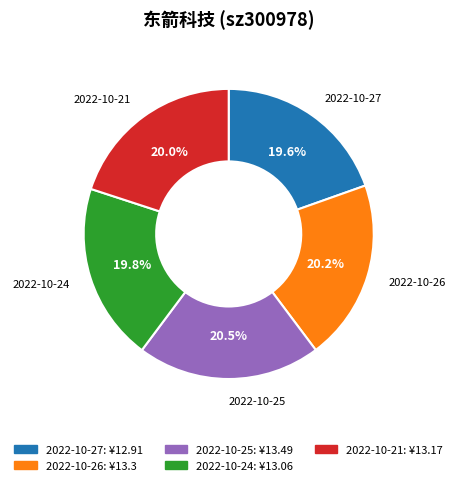

Is there any slice that represents more than half of the pie?

No